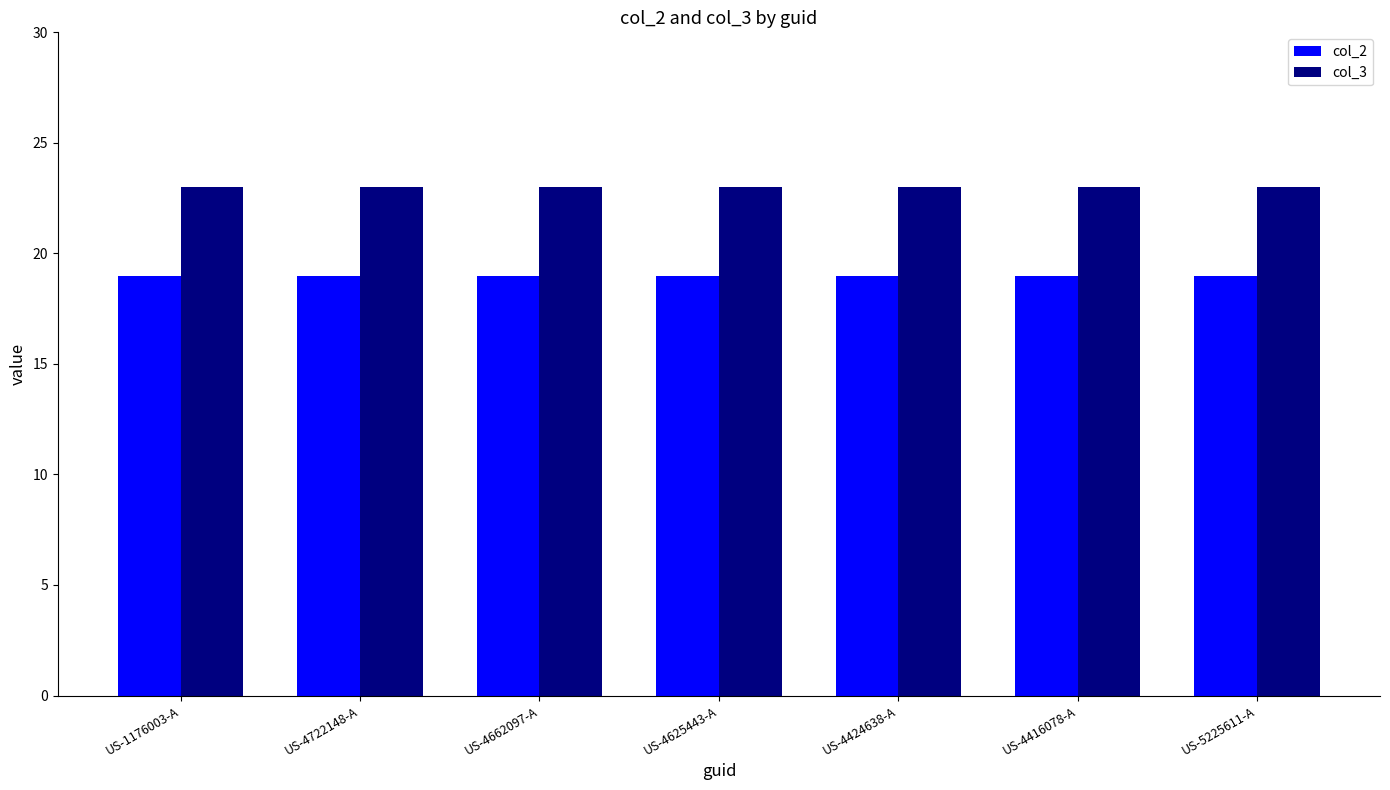

What is the value of the col_2 bar at the 6th from the left?

19